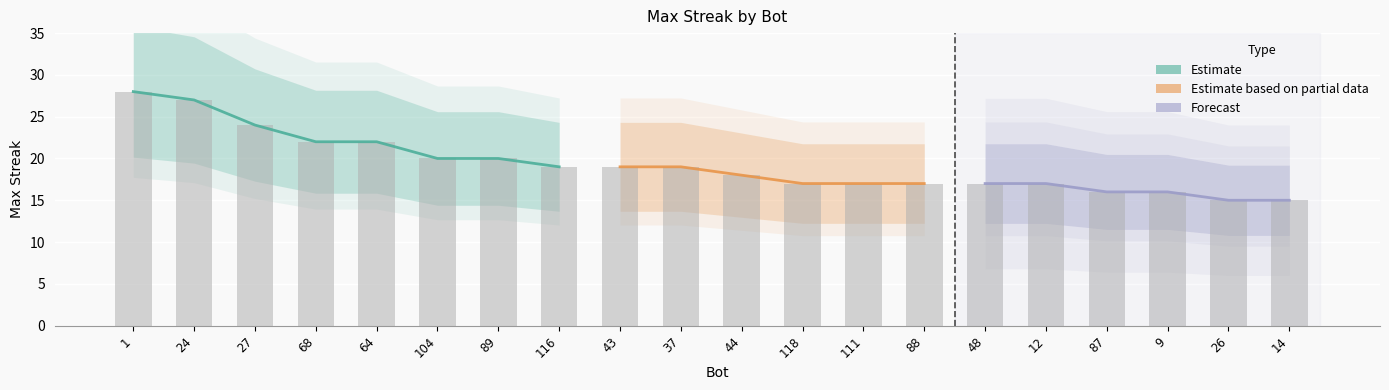

Where does the data first go above 19?

1